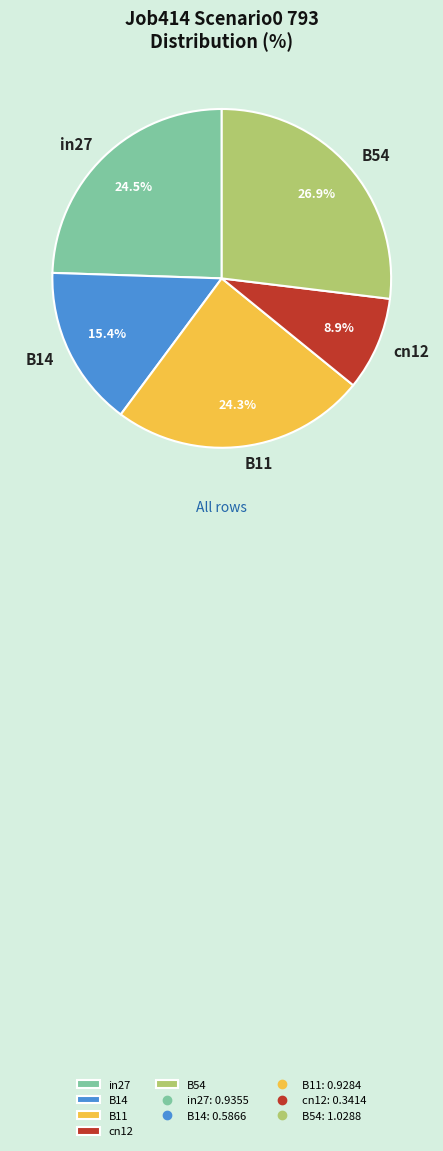

What percentage is the B11 slice, to the nearest percent?

24%